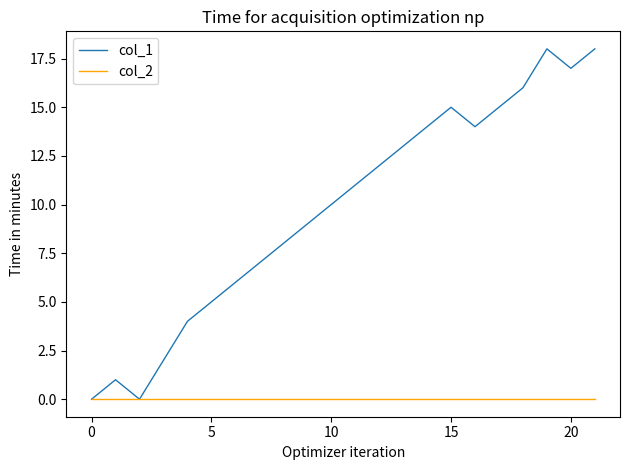

Which series has the largest total across all categories?

col_1